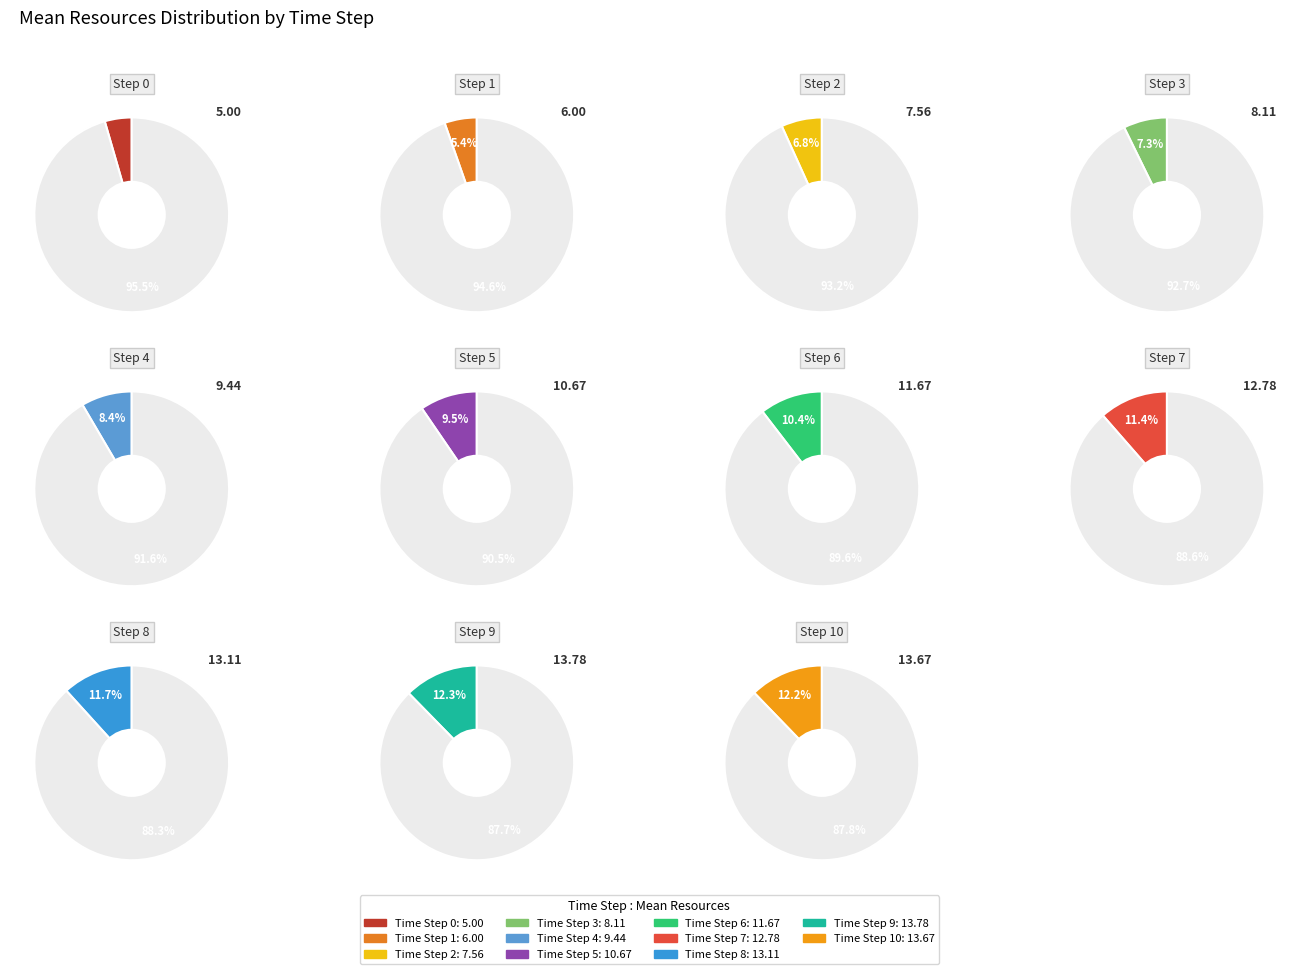

How many segments does this pie chart have?

11